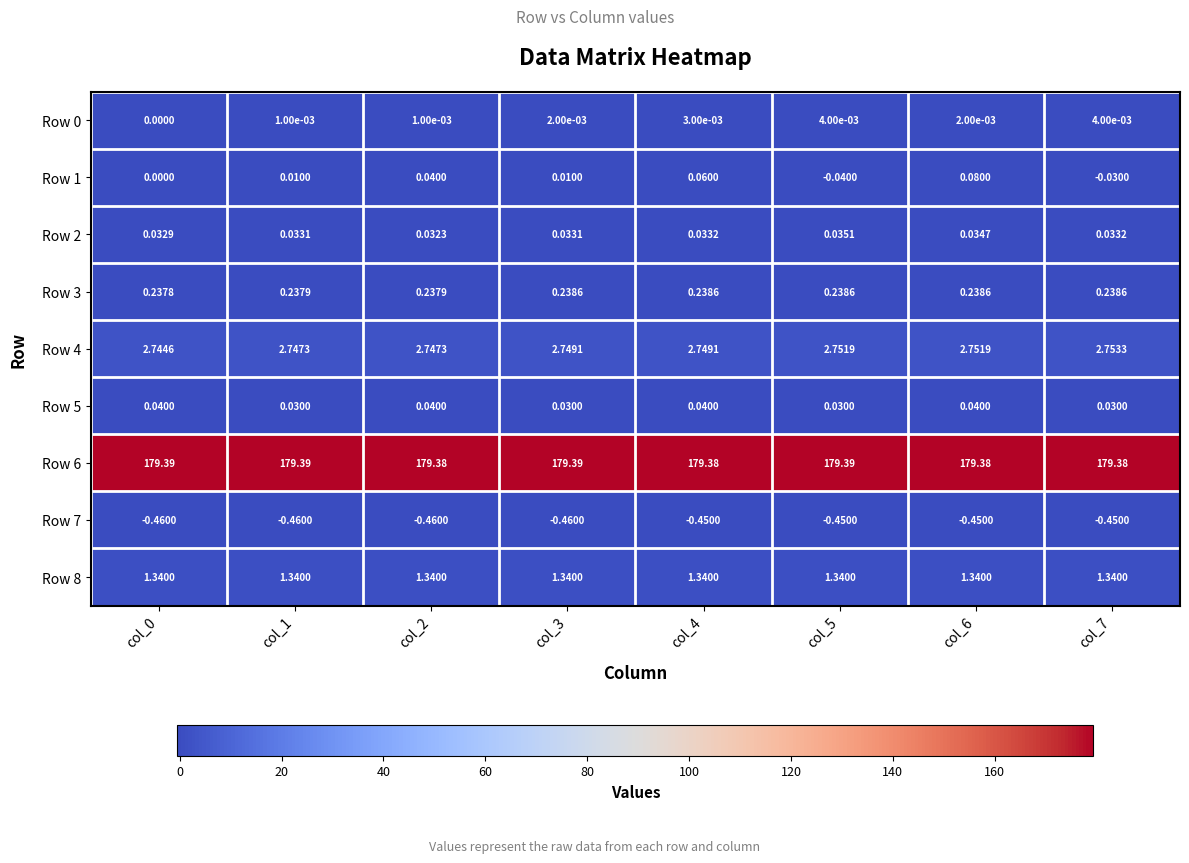

Is the value of Row 3 at col_2 greater than the value of Row 1 at col_1?

Yes